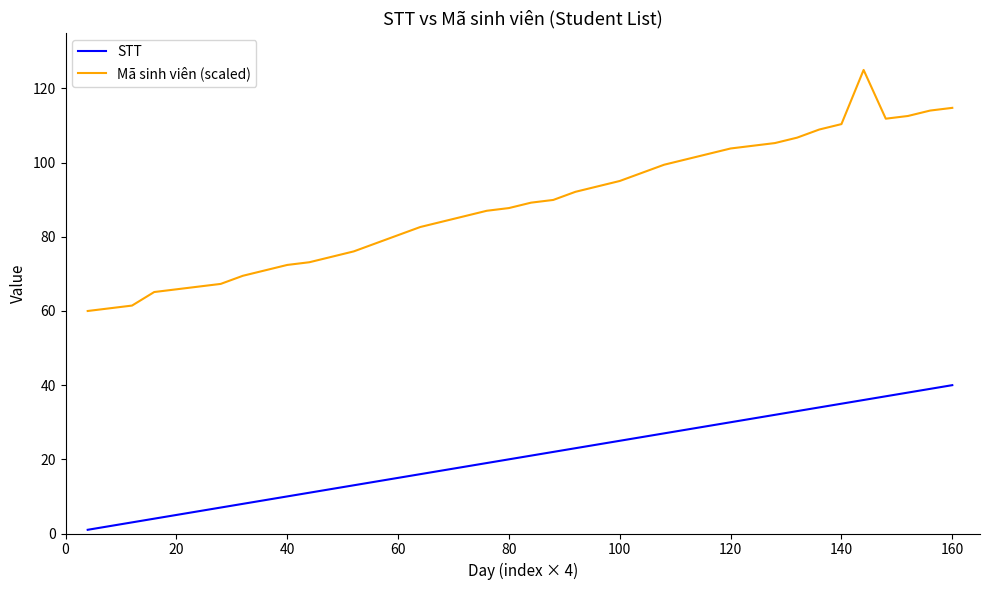

True or false: STT and Mã sinh viên (scaled) cross at least once.

False